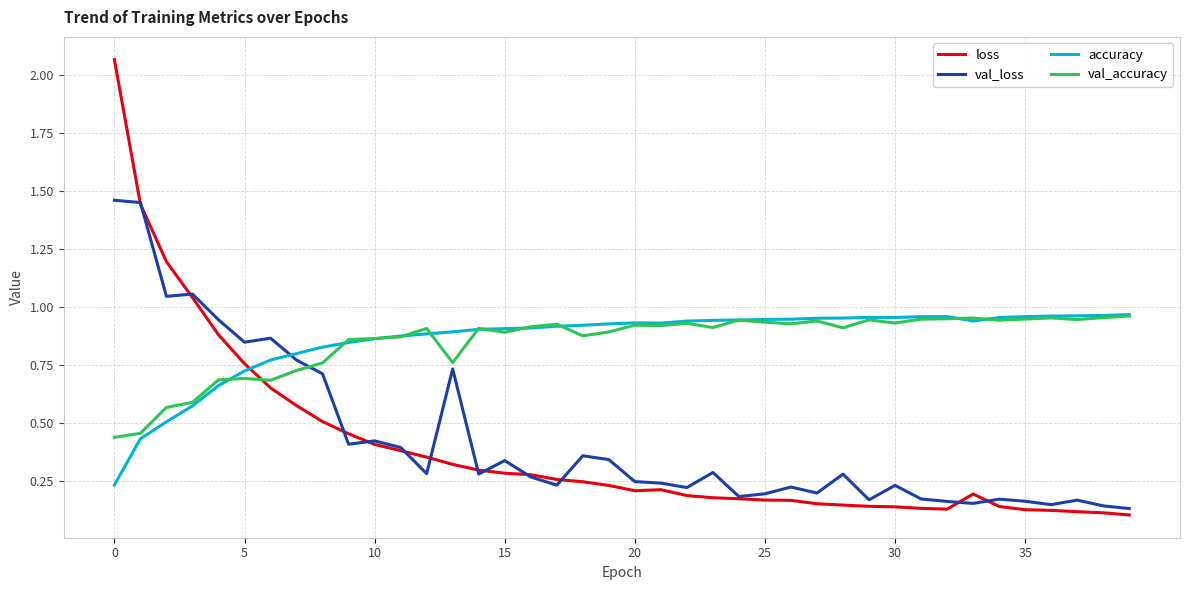

How many intersections are there between loss and val_accuracy?

1